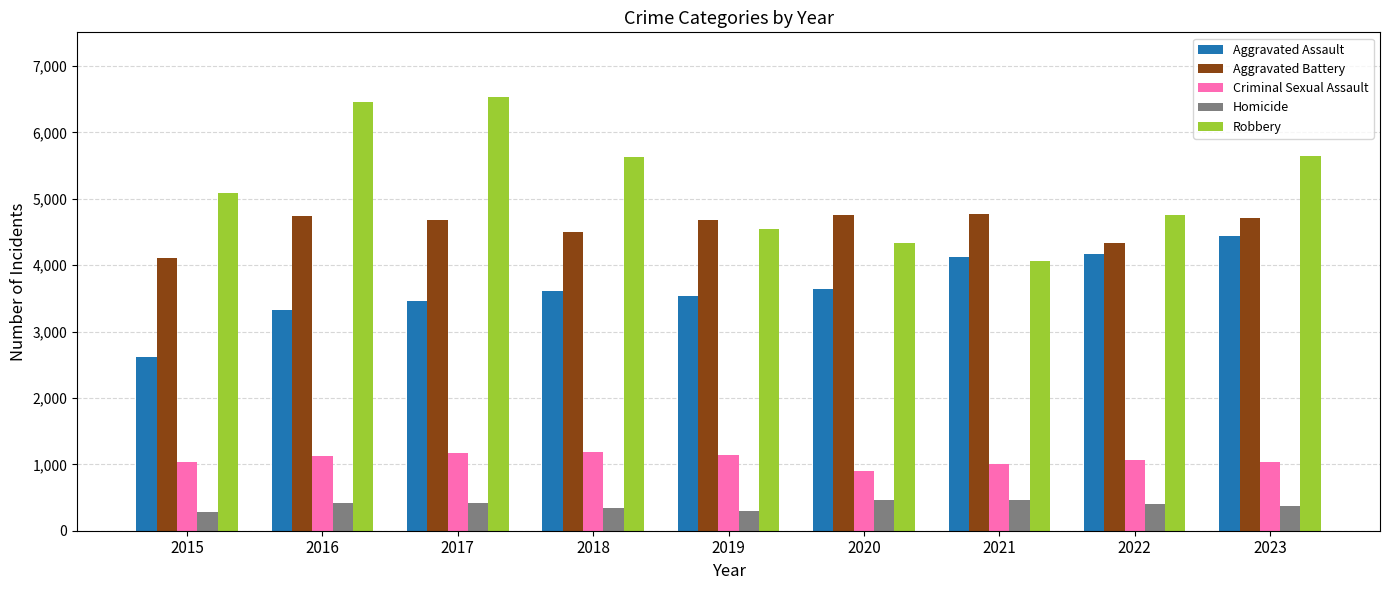

Does the chart contain any negative values?

No